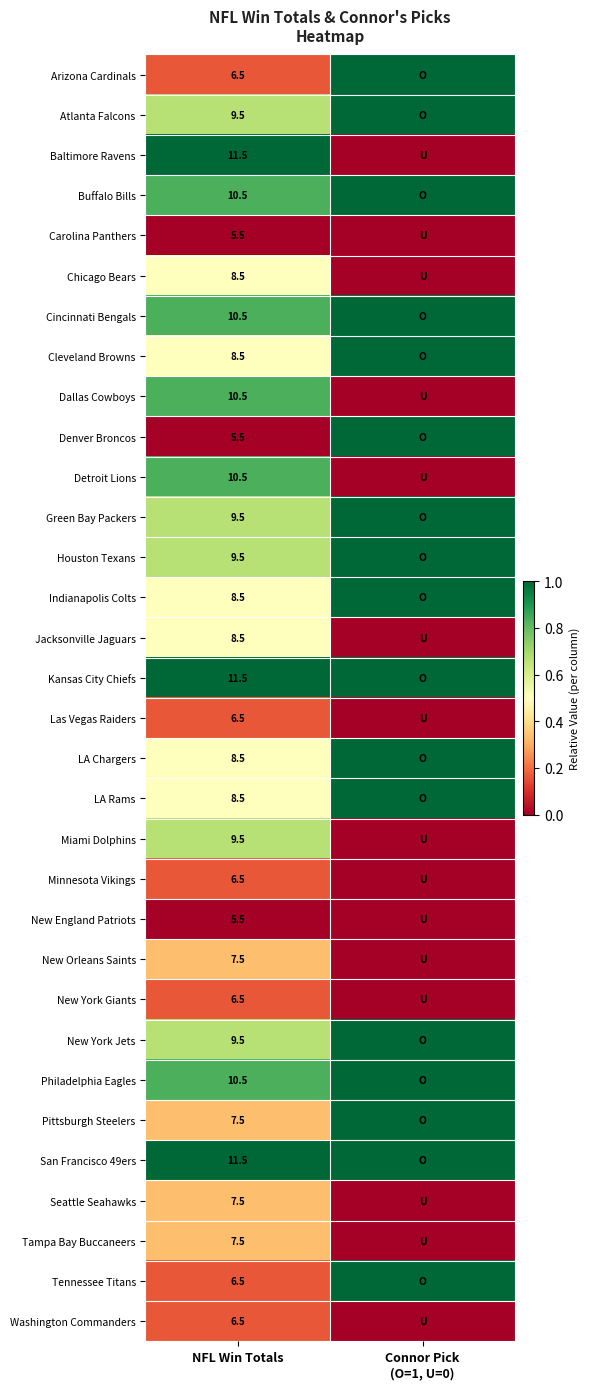

At how many categories does at least one series exceed 0?

2